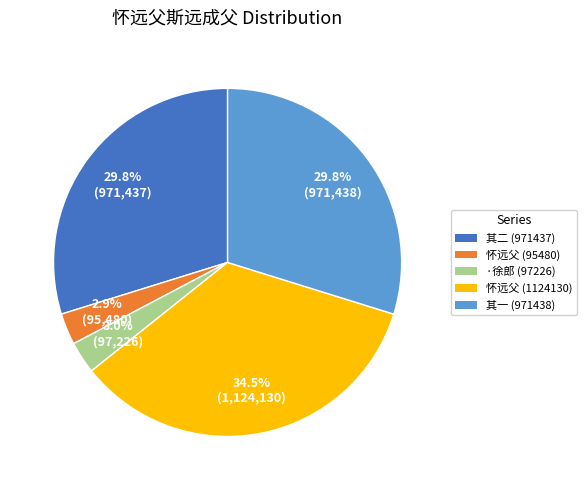

Does any single category account for the majority?

No